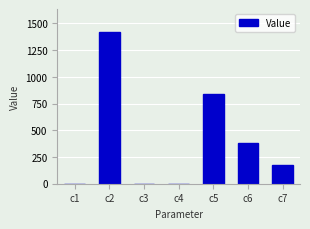

What is the change in value from c1 to c5?

+840.8